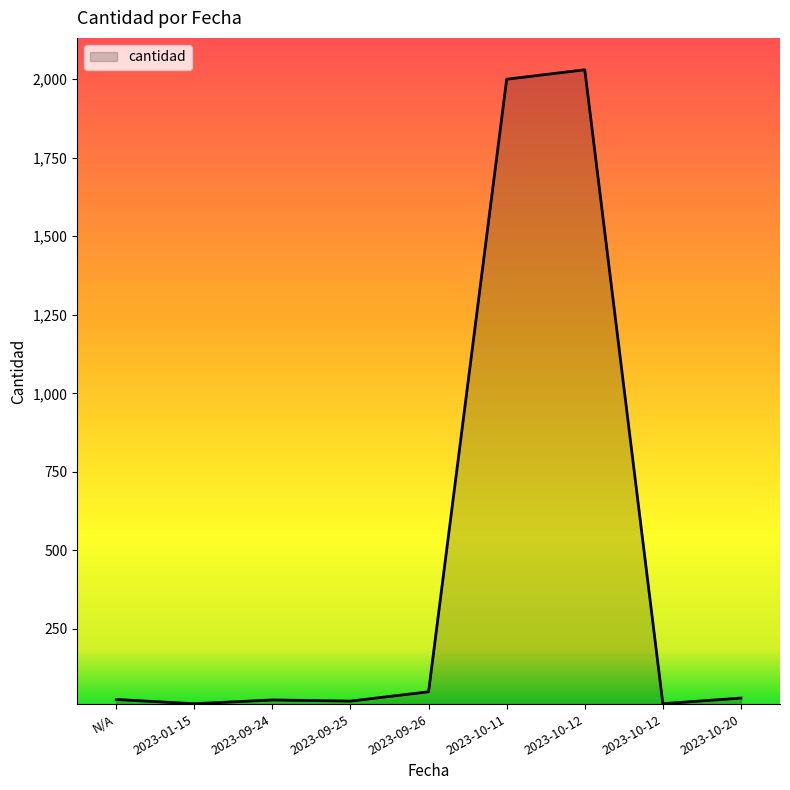

How many lines are shown in the chart?

1